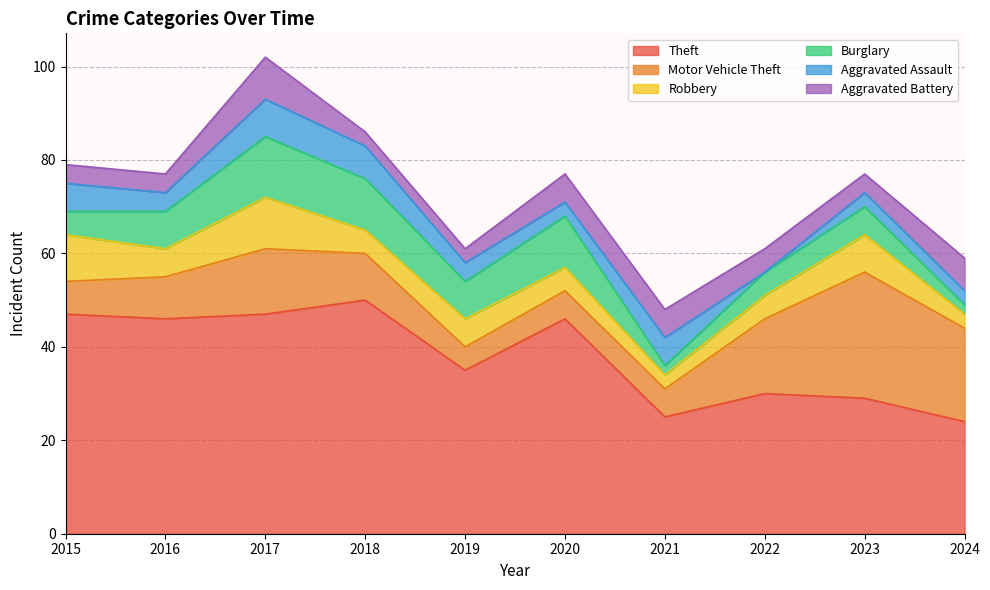

The value of Aggravated Assault at 2022 is -6. True or false?

False